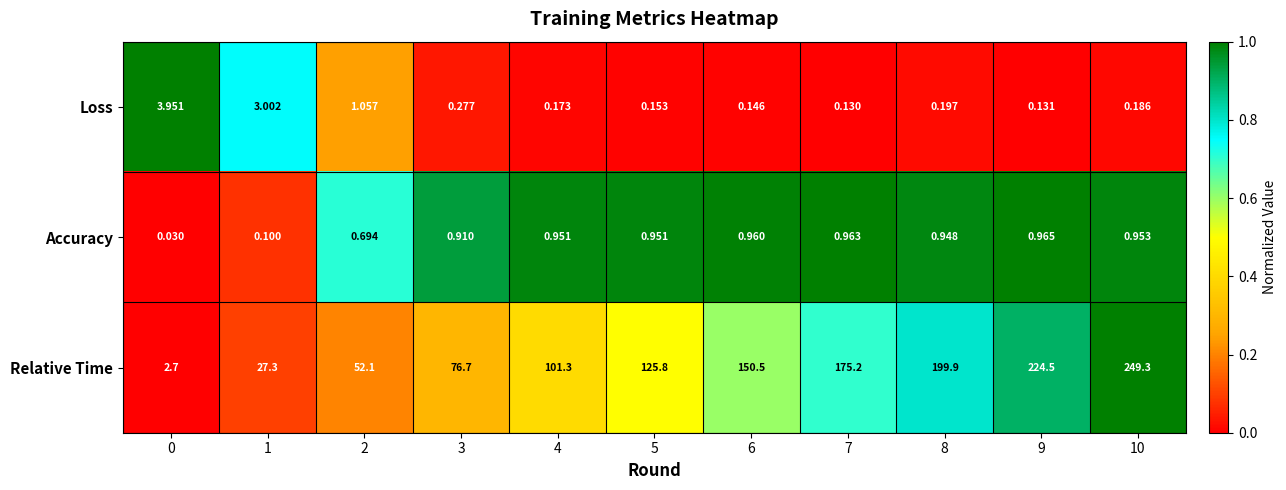

Which series has the widest spread of values?

Relative Time